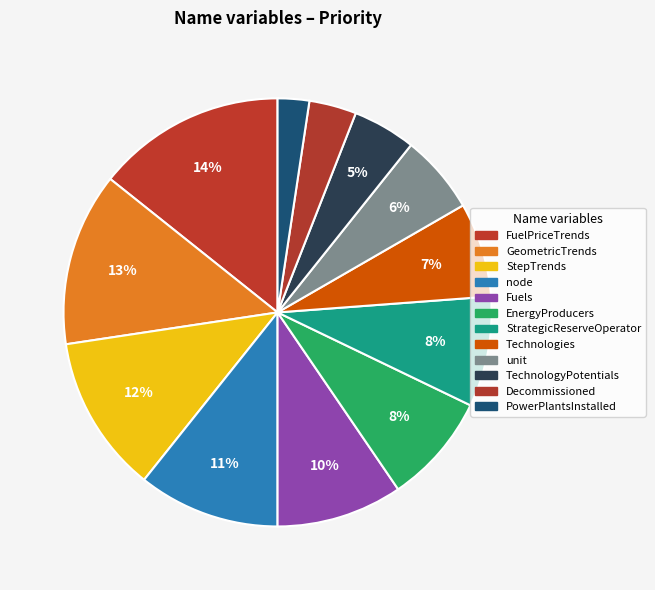

To the nearest percent, what is the difference between the PowerPlantsInstalled and FuelPriceTrends slice percentages?

12%